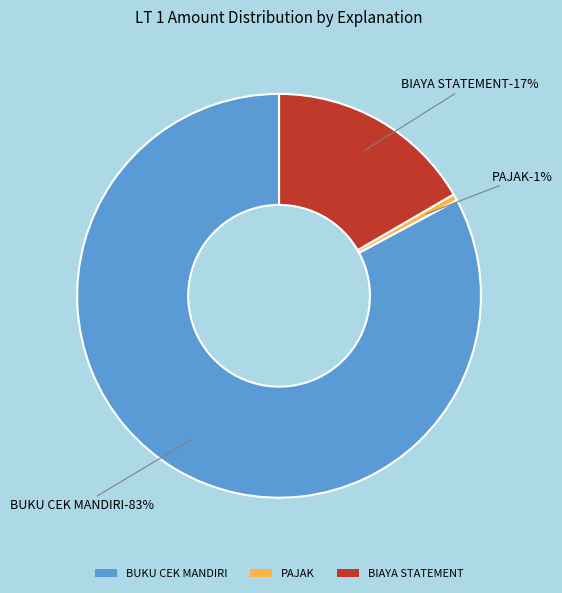

Is there any slice that represents more than half of the pie?

Yes